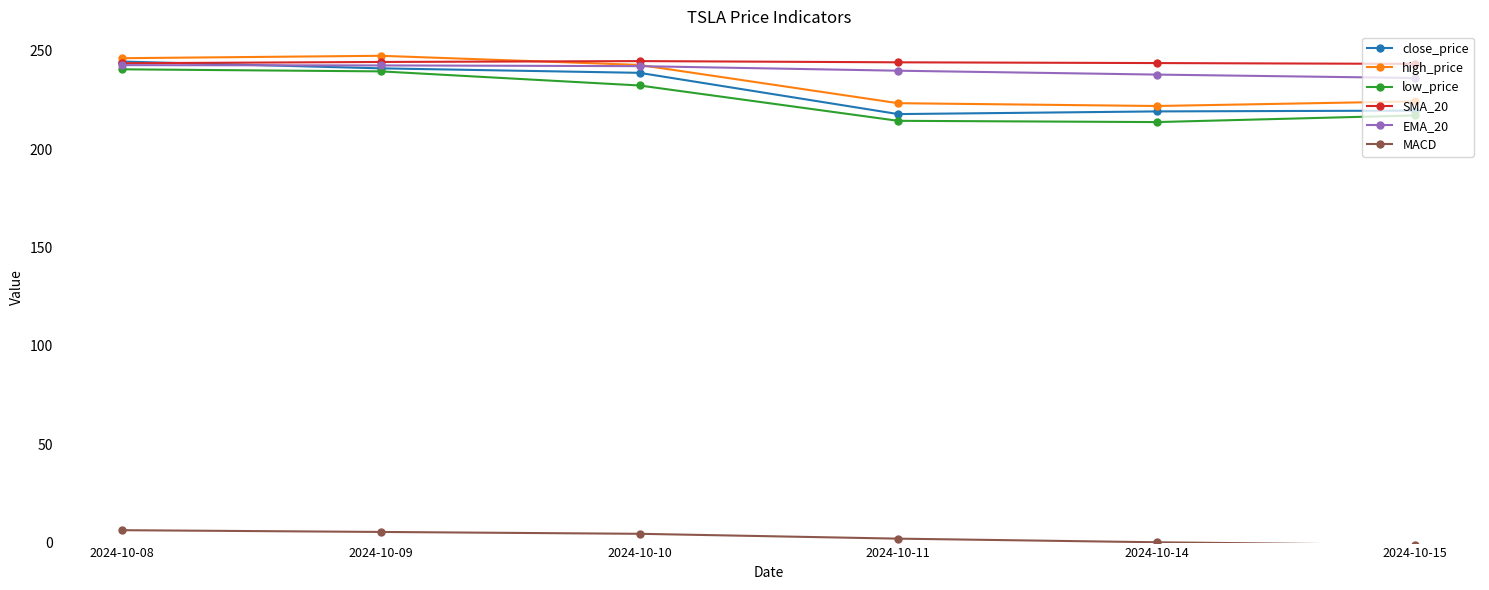

What are all the series names shown in the legend?

close_price, high_price, low_price, SMA_20, EMA_20, MACD